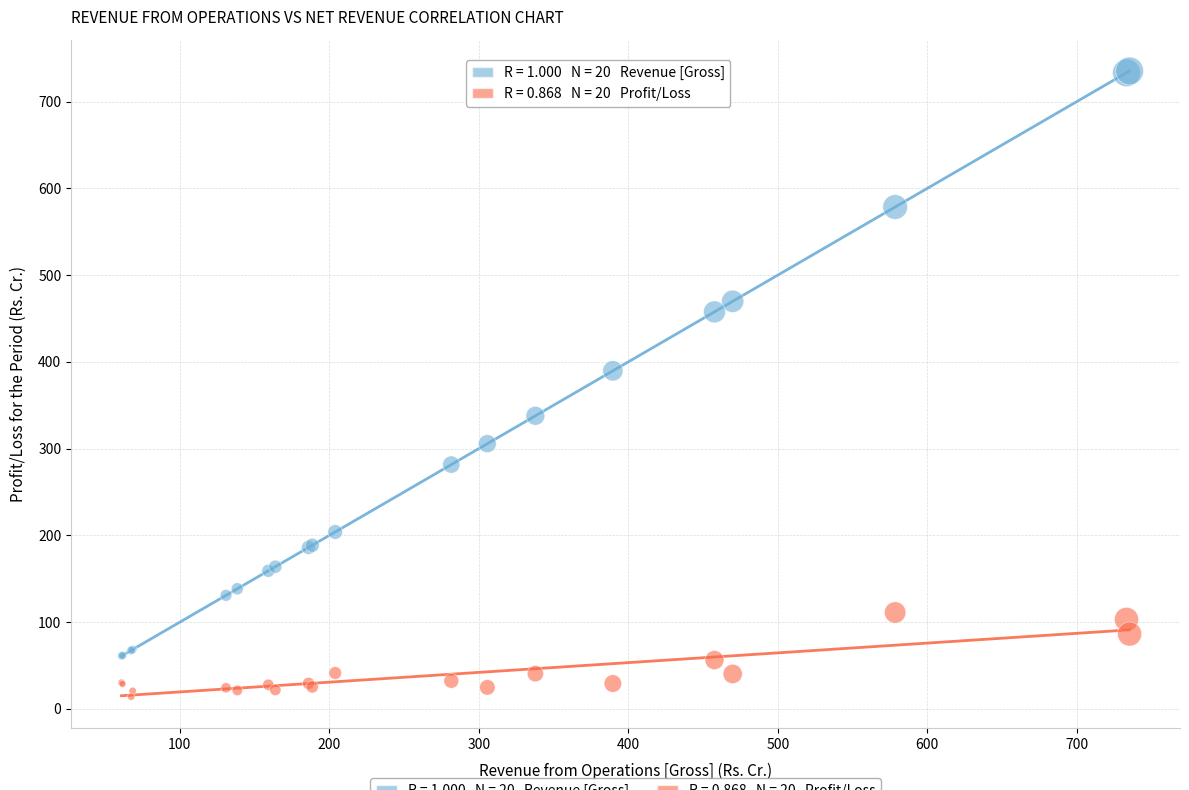

Across all series, what Y value is closest to 374?

389.7